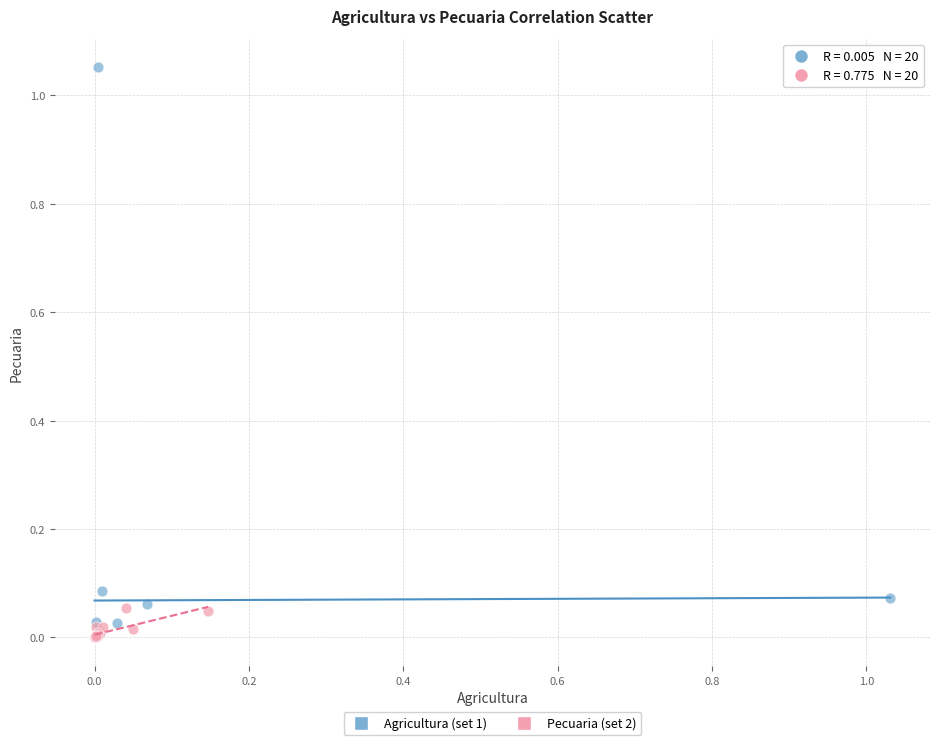

Which series reaches the maximum Y coordinate?

Agricultura (set 1)